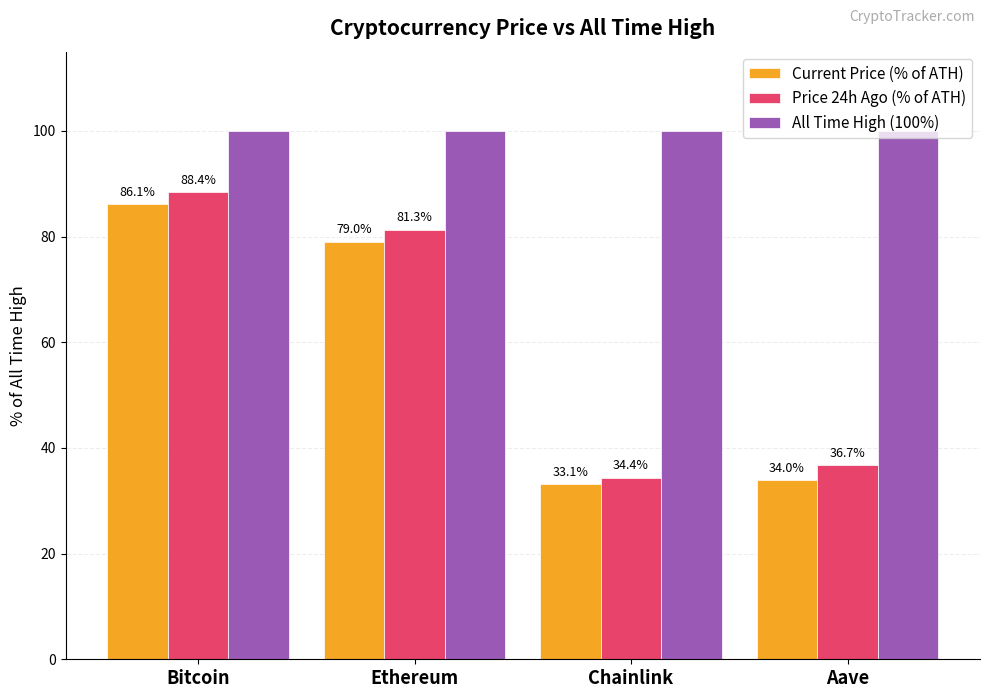

What is the difference between the maximum and minimum values in the Price 24h Ago (% of ATH) series?

54.0